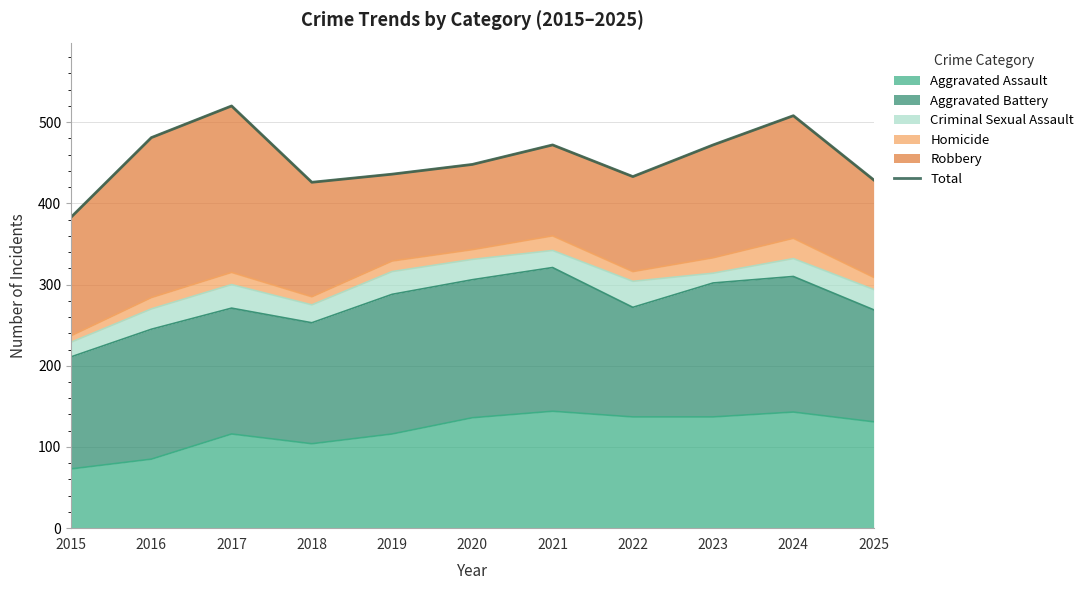

Rank the categories by value from lowest to highest.

2015, 2018, 2025, 2022, 2019, 2020, 2021, 2023, 2016, 2024, 2017